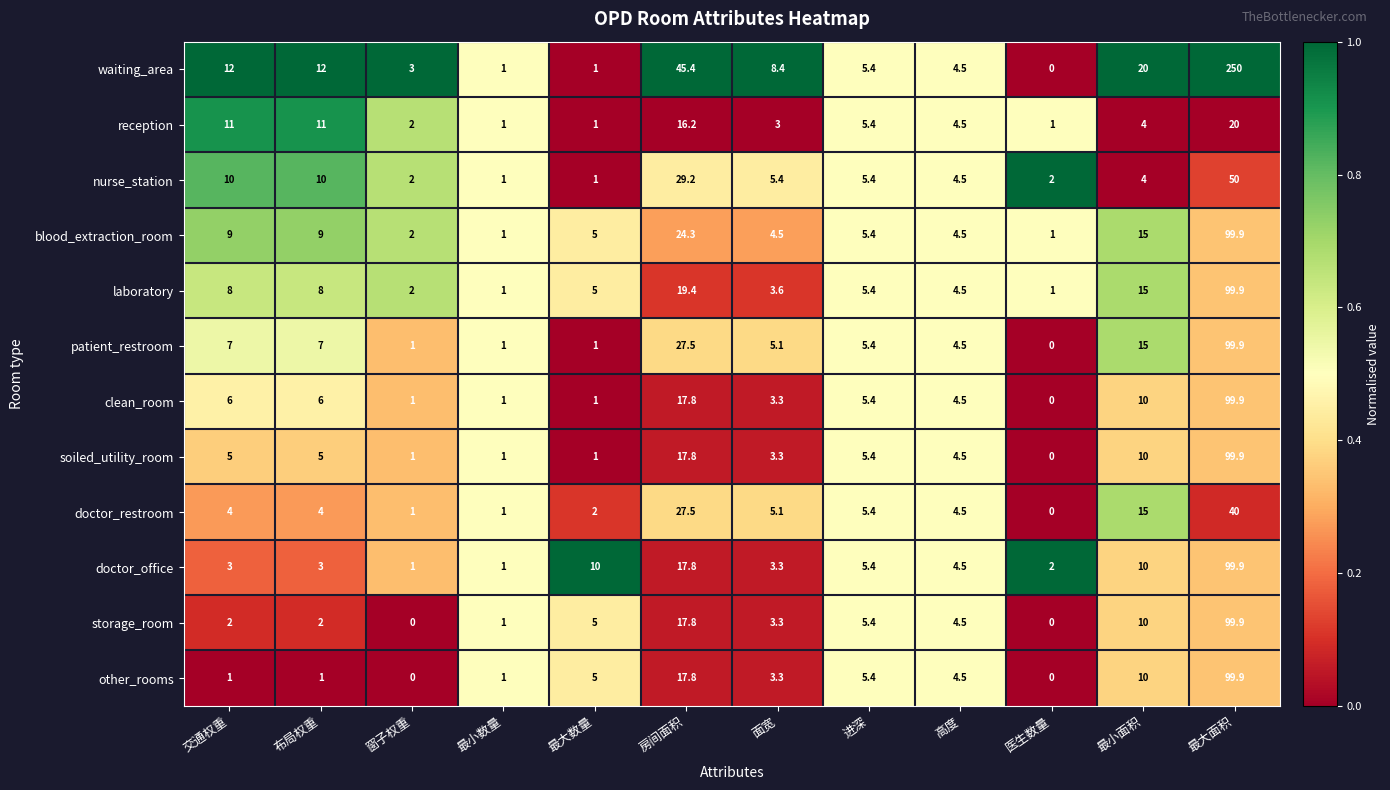

What is the spread (max minus min) of values at 房间面积?

29.2